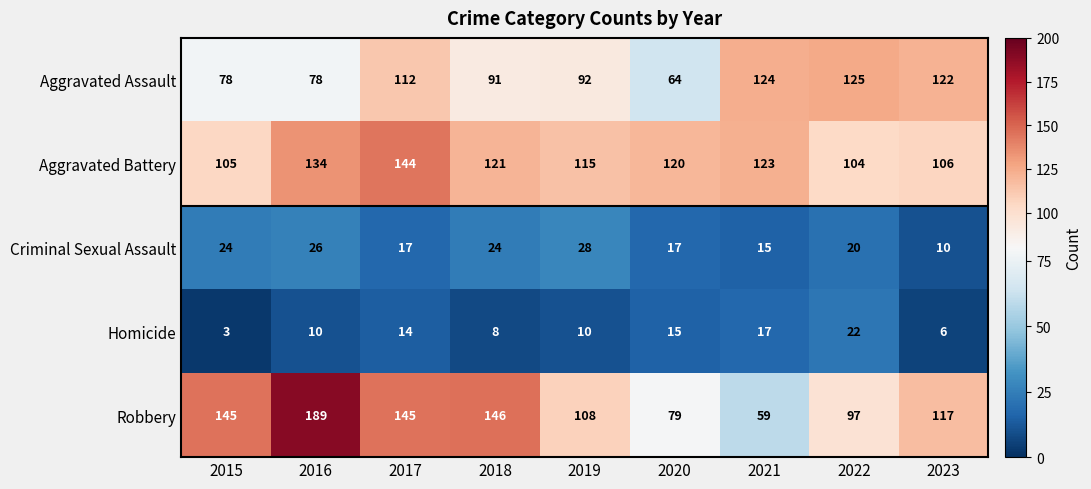

Which series has the largest range (max minus min)?

Robbery